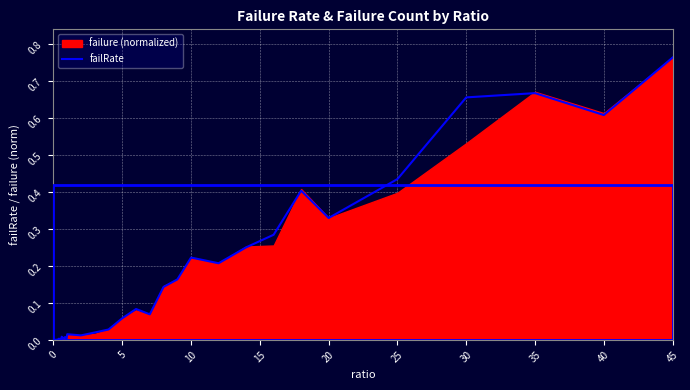

What is the sum of all values?

5.5